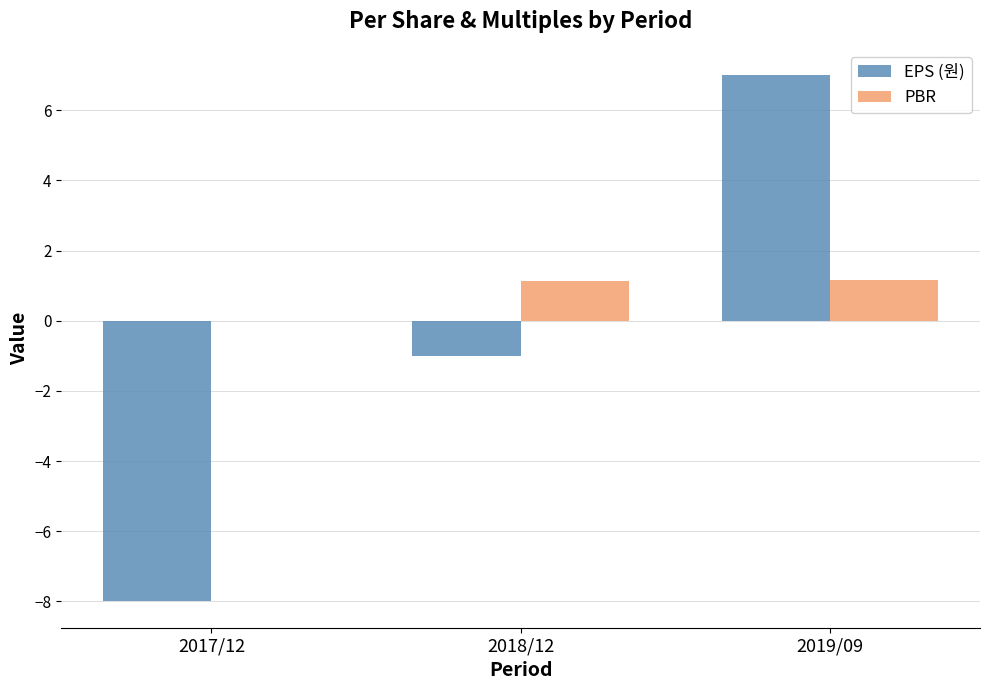

What are all the series names shown in the legend?

EPS (원), PBR